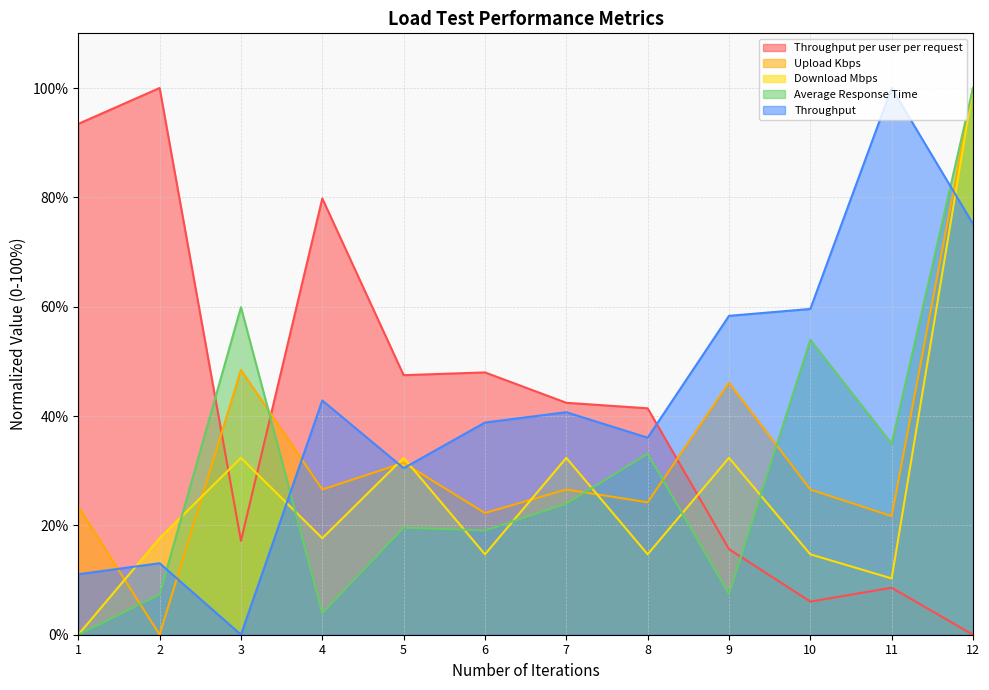

Does the chart have visible grid lines?

Yes